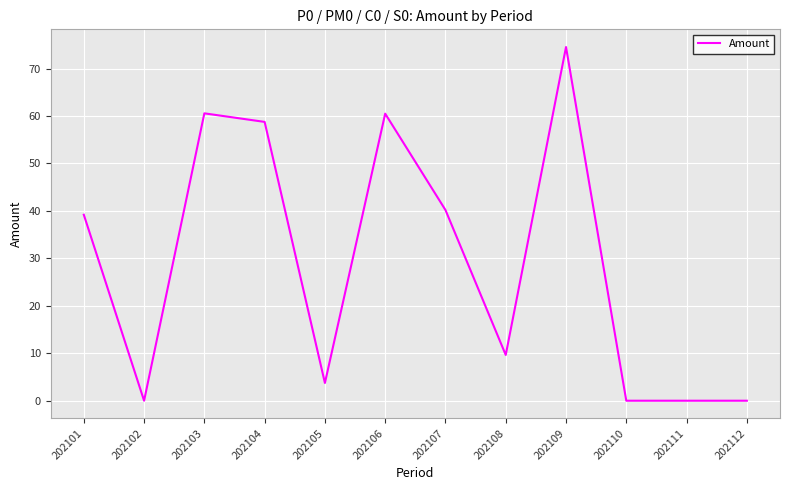

Approximately how many times larger is the value at 202109 compared to 202107?

1.9